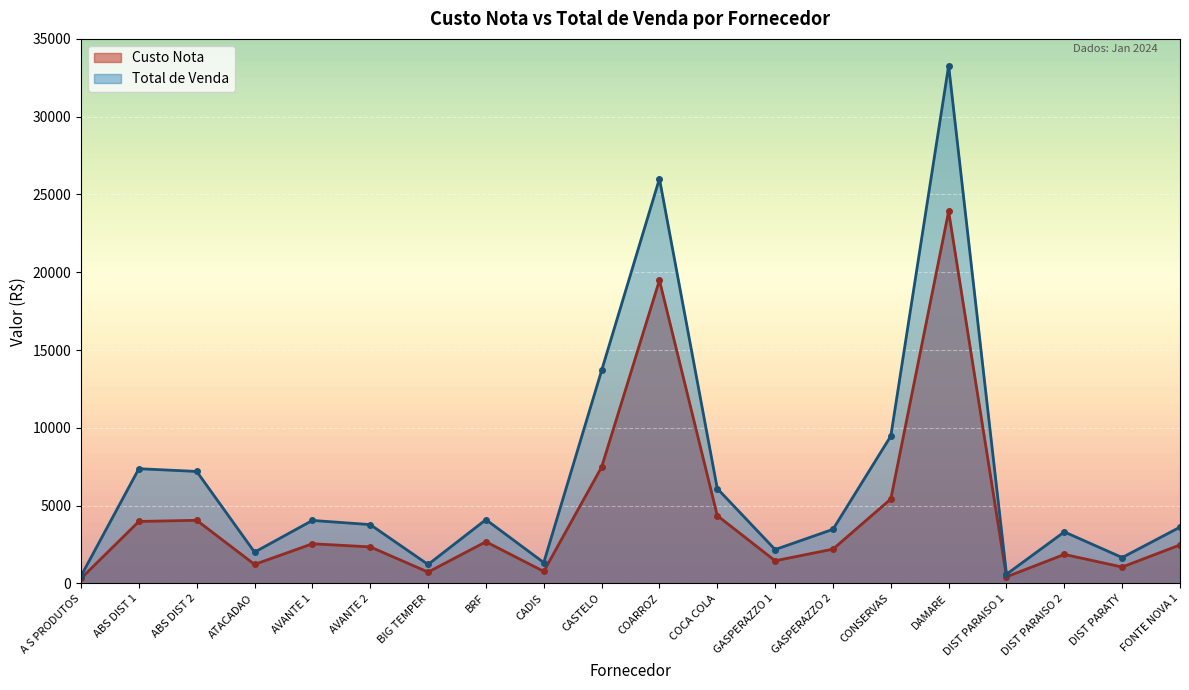

At how many categories does at least one series exceed 22649?

2